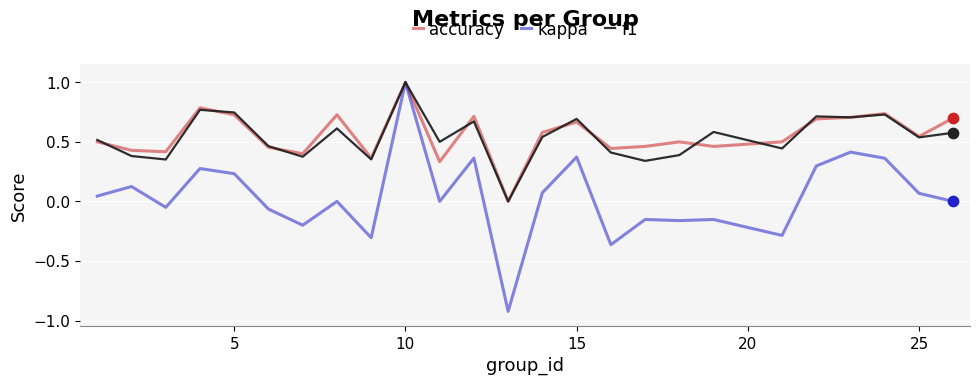

What is the maximum value for accuracy?

1.0